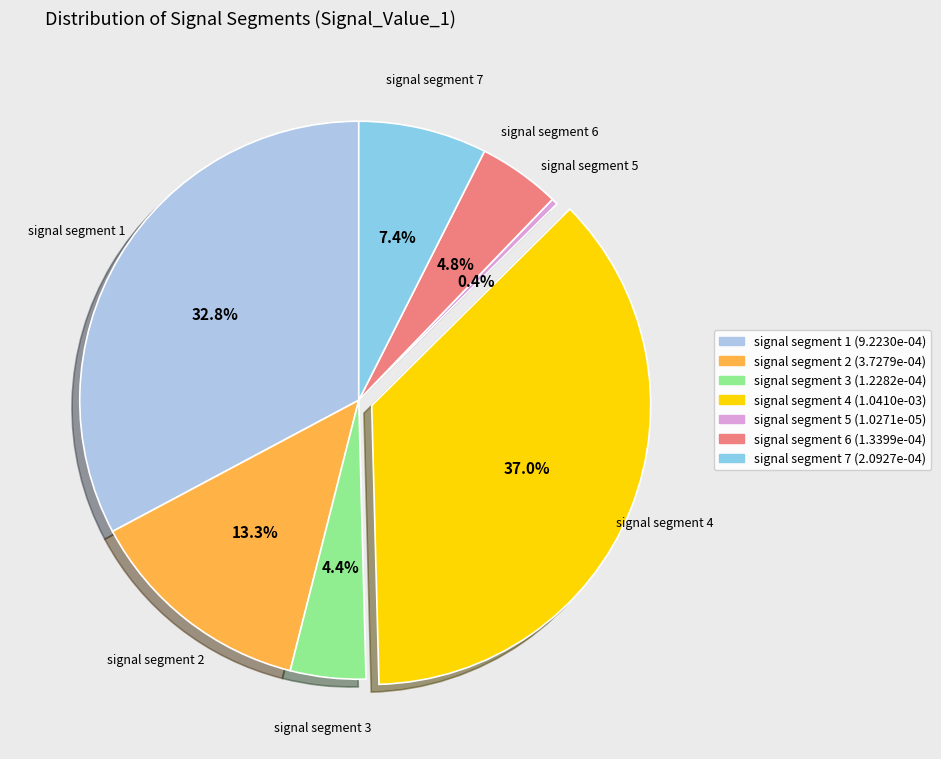

To the nearest percent, what is the average slice percentage?

14%